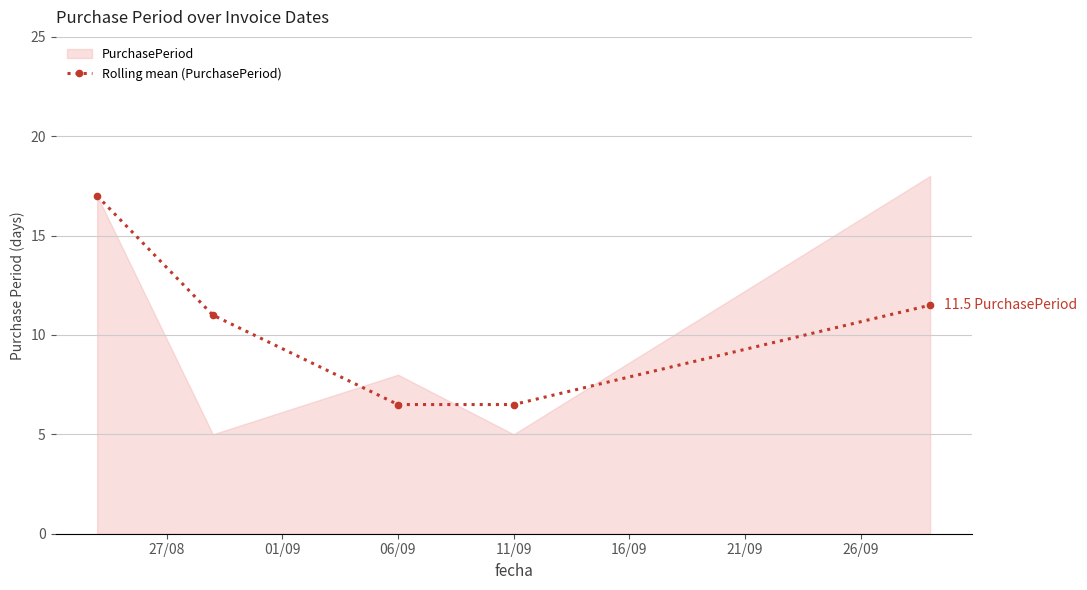

The Rolling mean (PurchasePeriod) series shows 11.2 at 06/09. True or false?

False